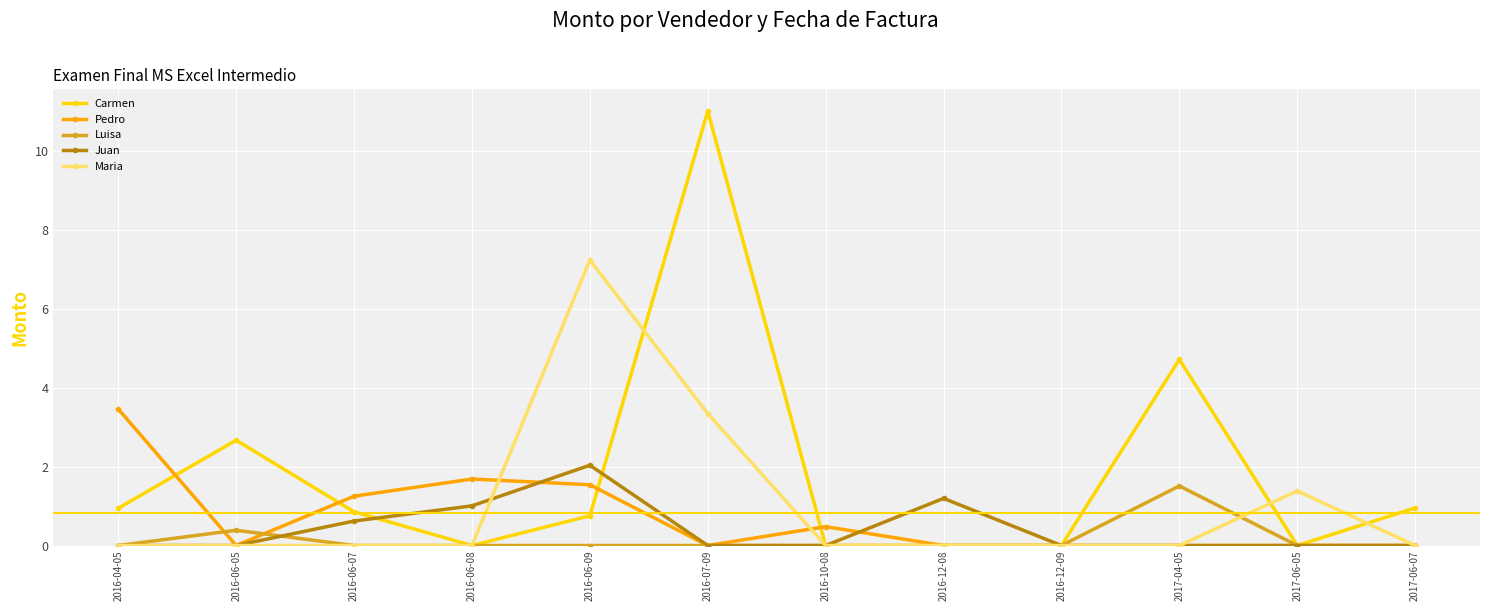

Where is the first local maximum for Luisa?

2016-06-05